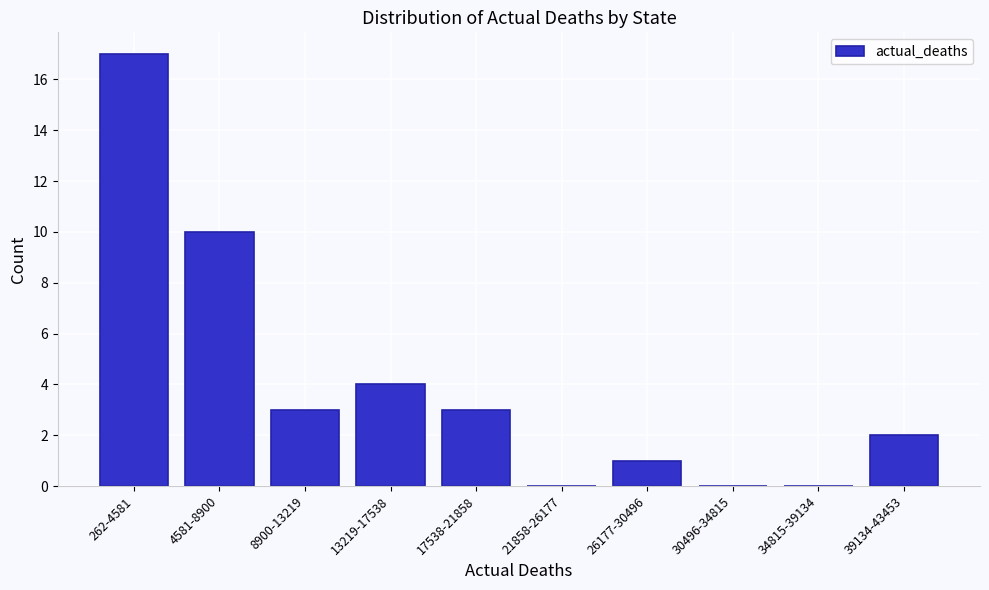

Reading right to left, extract all data points from this chart.

39134-43453=2	34815-39134=0	30496-34815=0	26177-30496=1	21858-26177=0	17538-21858=3	13219-17538=4	8900-13219=3	4581-8900=10	262-4581=17